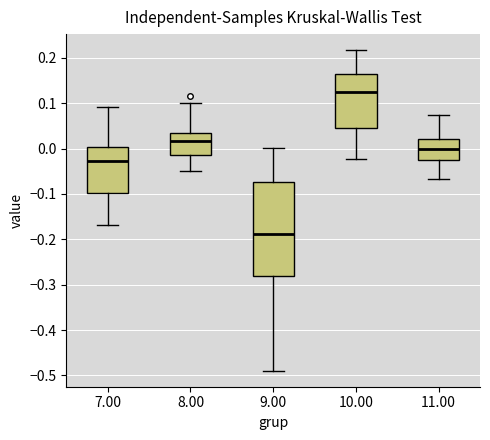

Where does the lower whisker of the box at x = 8.00 end on the y-axis? The values are not printed on the chart, so give them approximately, as read against the axis.

-0.05